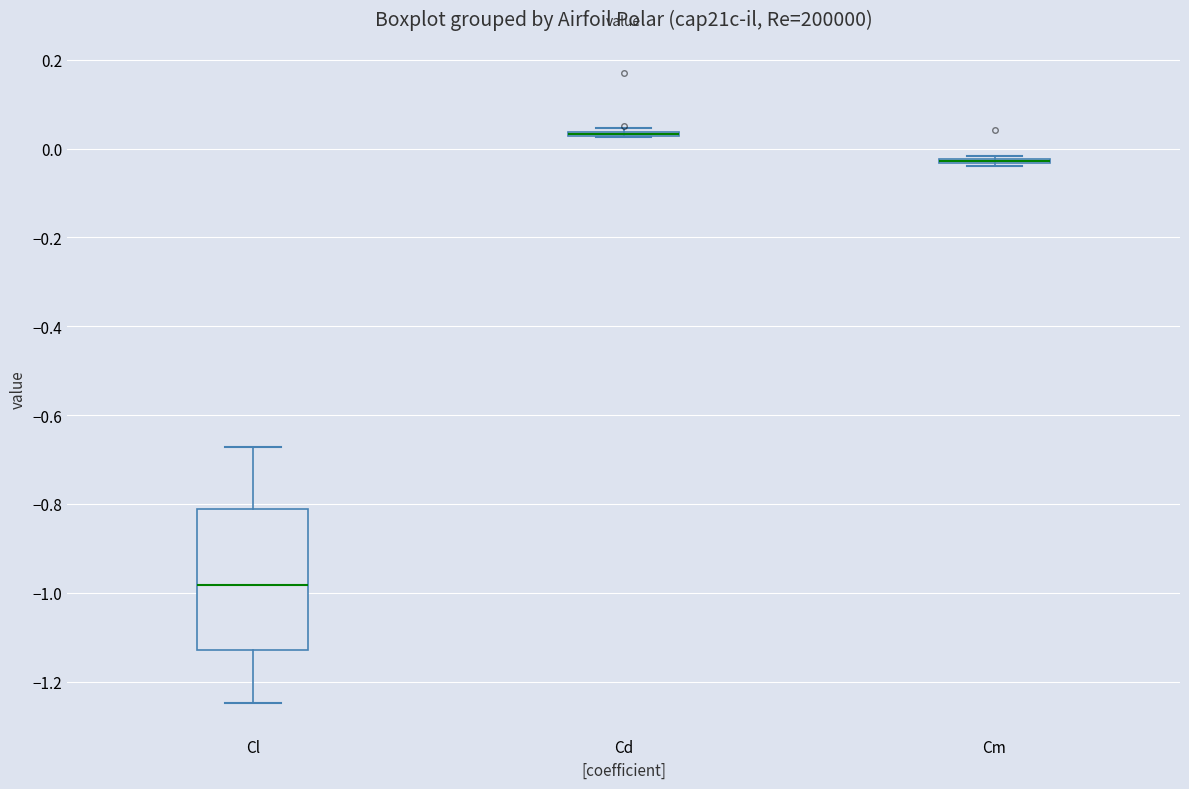

Which box is the tallest, from its lower edge to its upper edge?

Cl